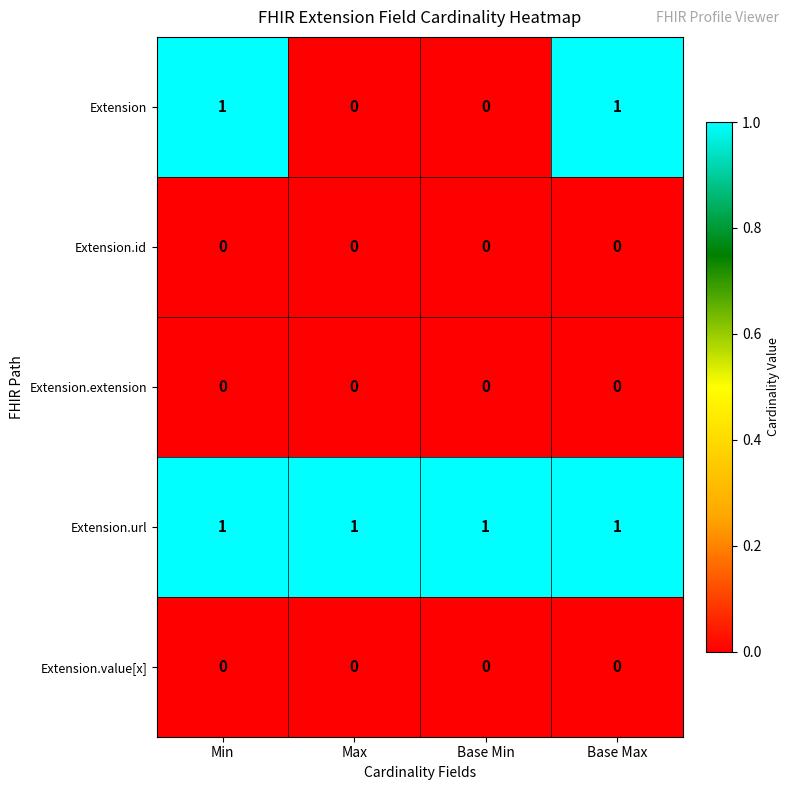

Between Base Min and Base Max, which series saw the biggest shift?

Extension